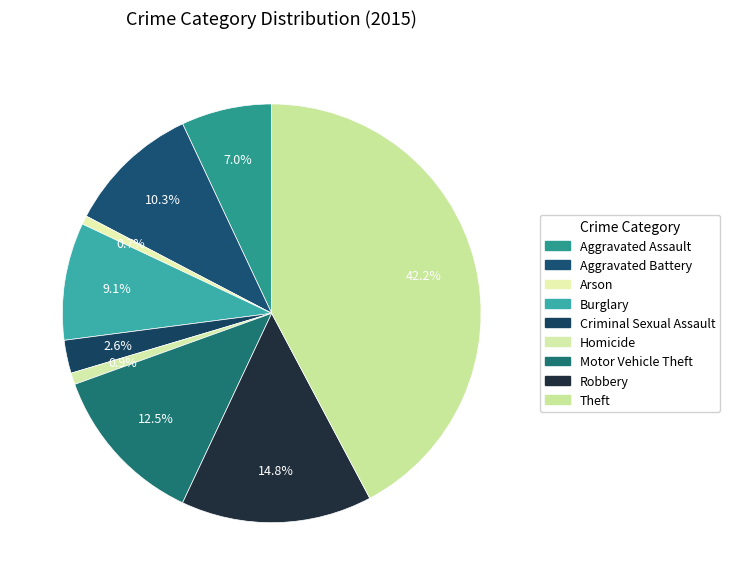

Rank the categories by value from highest to lowest.

Theft, Robbery, Motor Vehicle Theft, Aggravated Battery, Burglary, Aggravated Assault, Criminal Sexual Assault, Homicide, Arson